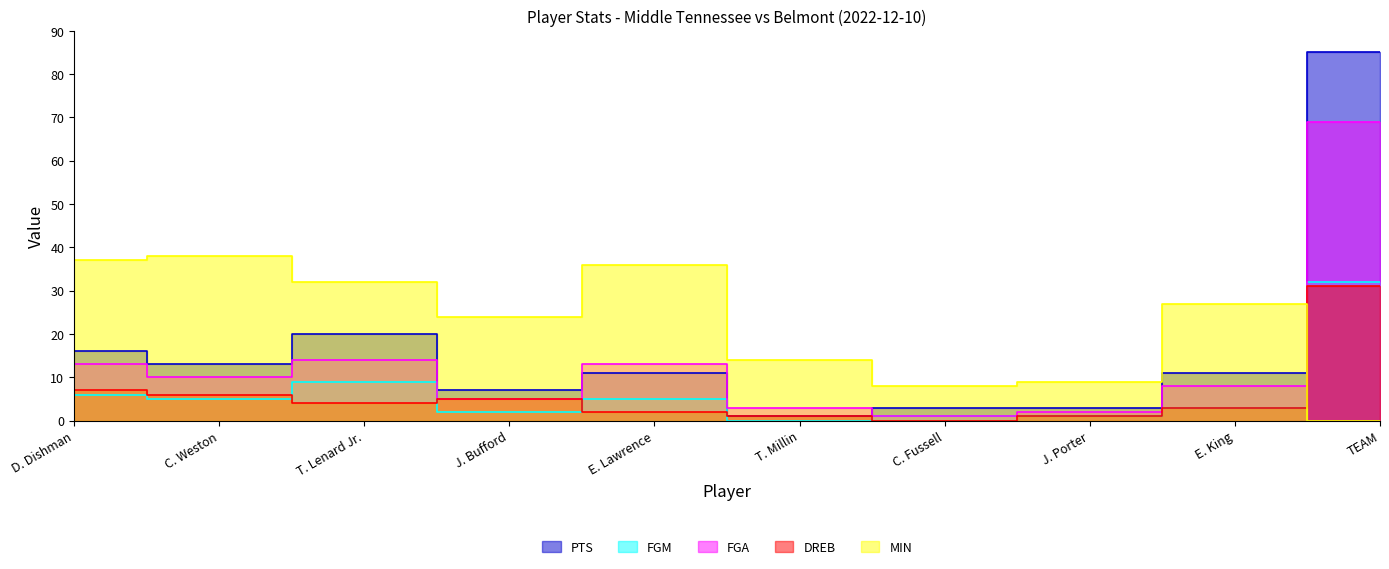

What position from the right is T. Millin?

5